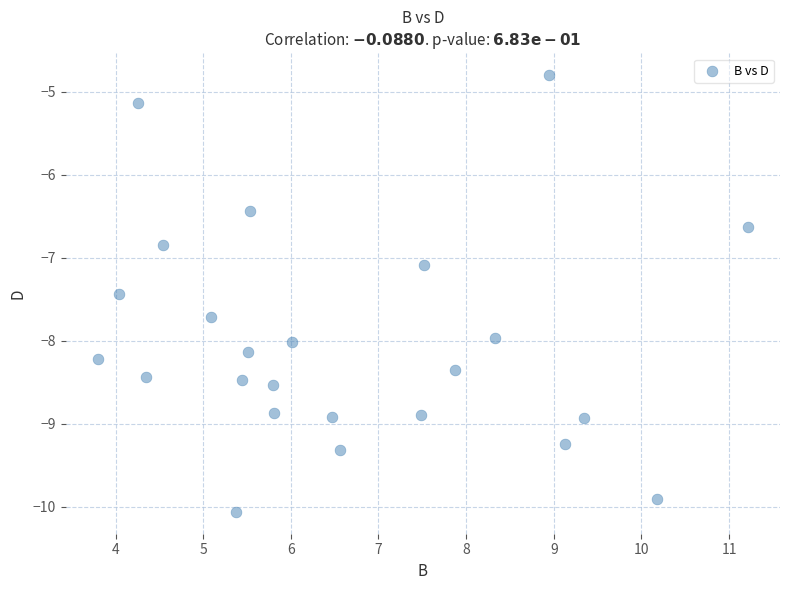

What is the range of Y values (max minus min)?

5.3